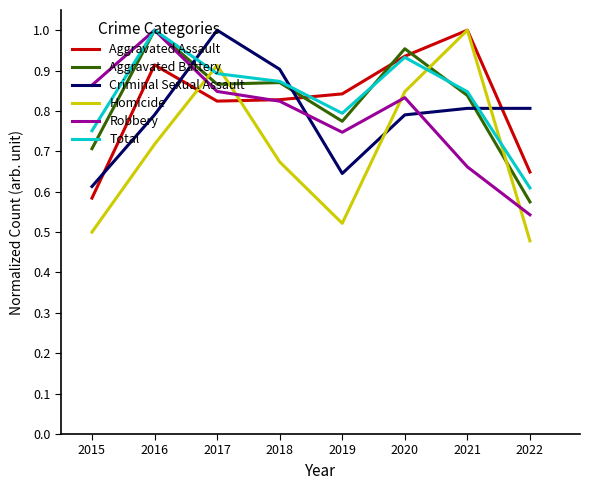

Count the Aggravated Battery values in the range 0 to 1.

8